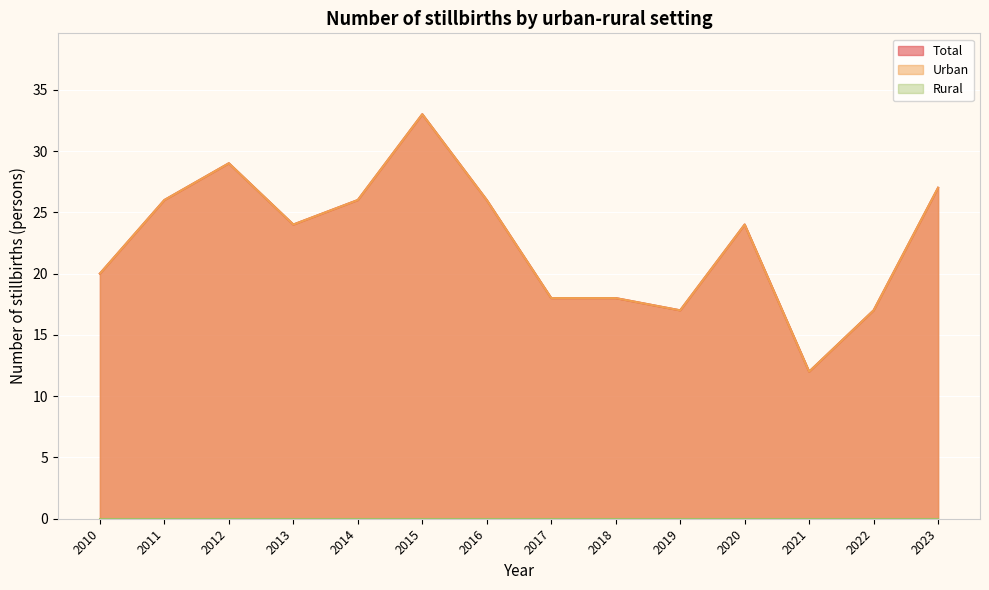

At which category is the sum across all series the highest?

2015